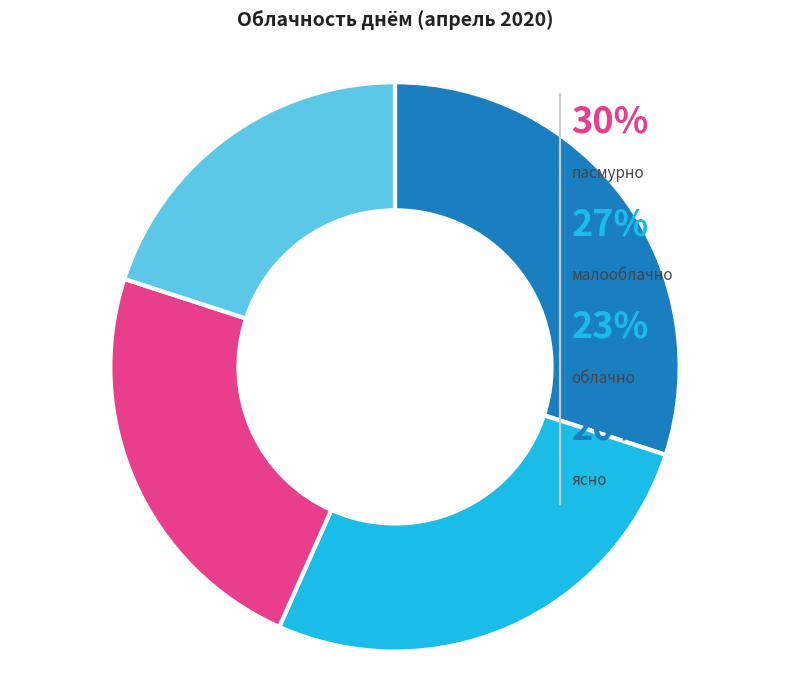

Is it true that ясно is 20% of the pie?

True